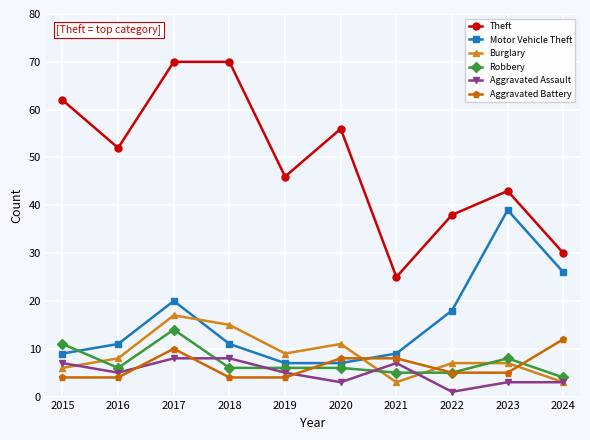

Where do Robbery and Motor Vehicle Theft first cross each other?

2015 and 2016